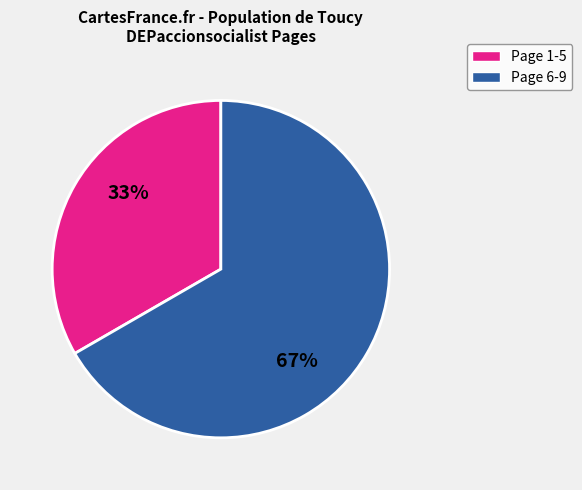

What is the ratio of the value at Page 6-9 to the value at Page 1-5?

2.0